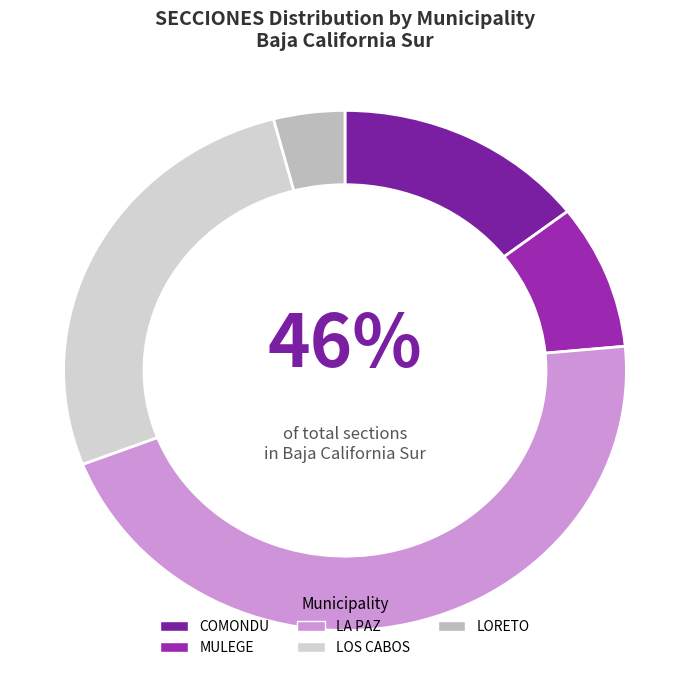

Is there any slice that represents more than half of the pie?

No